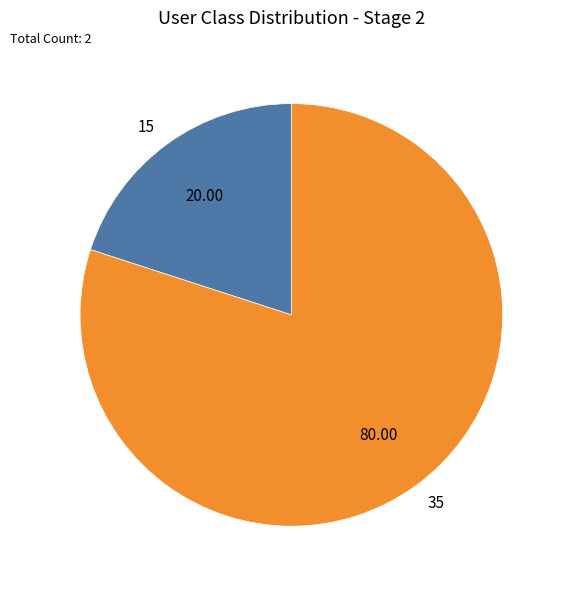

What is the largest slice in the pie chart?

35